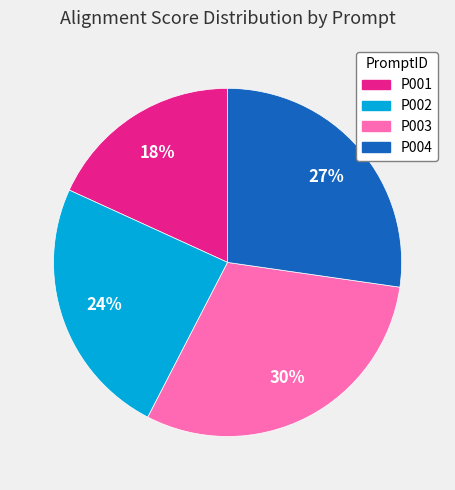

Do P002 and P004 together represent more than half of the pie?

Yes